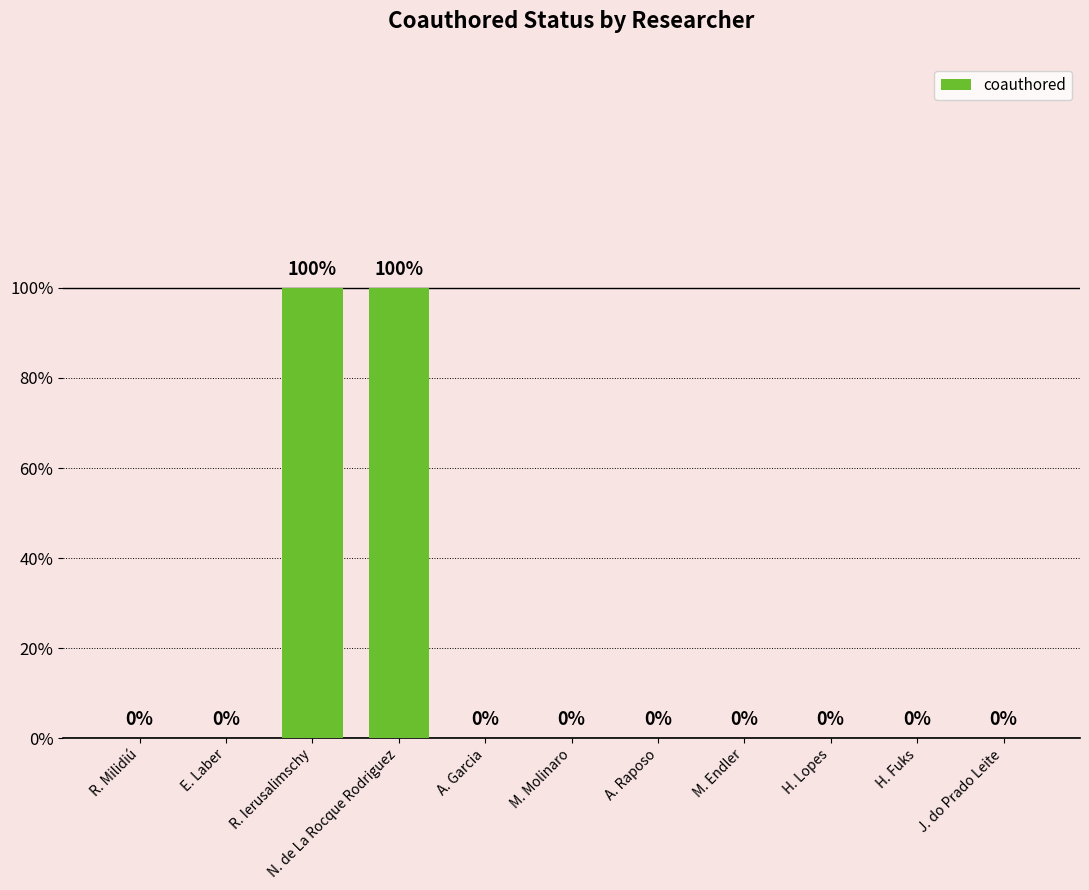

List the labels in order of value, largest first.

R. Ierusalimschy, N. de La Rocque Rodriguez, R. Milidiú, E. Laber, A. Garcia, M. Molinaro, A. Raposo, M. Endler, H. Lopes, H. Fuks, J. do Prado Leite